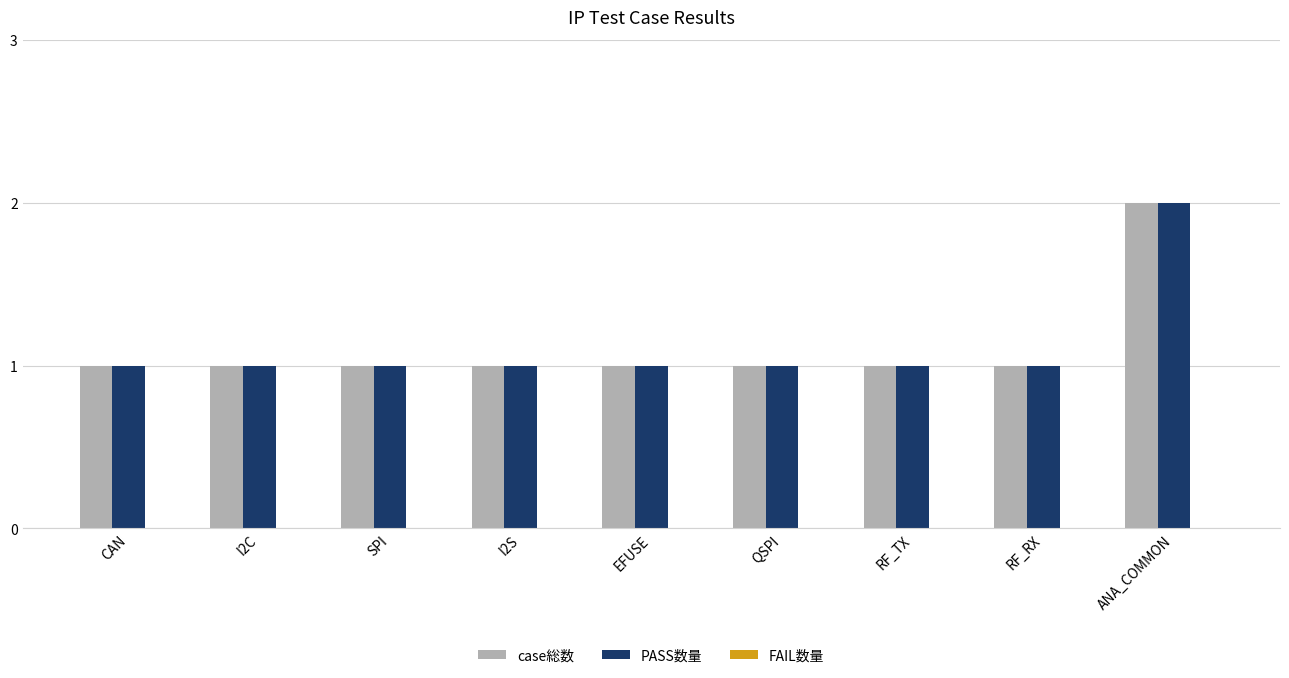

What is the label of the 5th bar from the left?

EFUSE